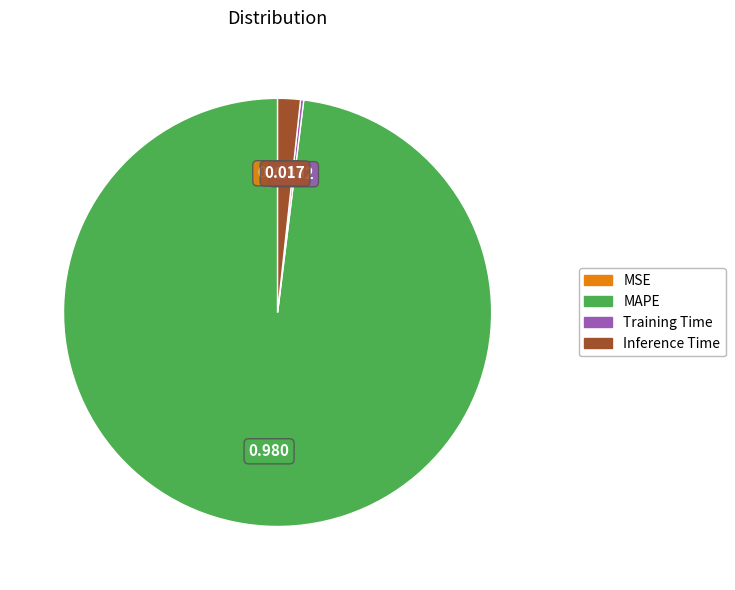

Is there a majority slice in this chart?

Yes